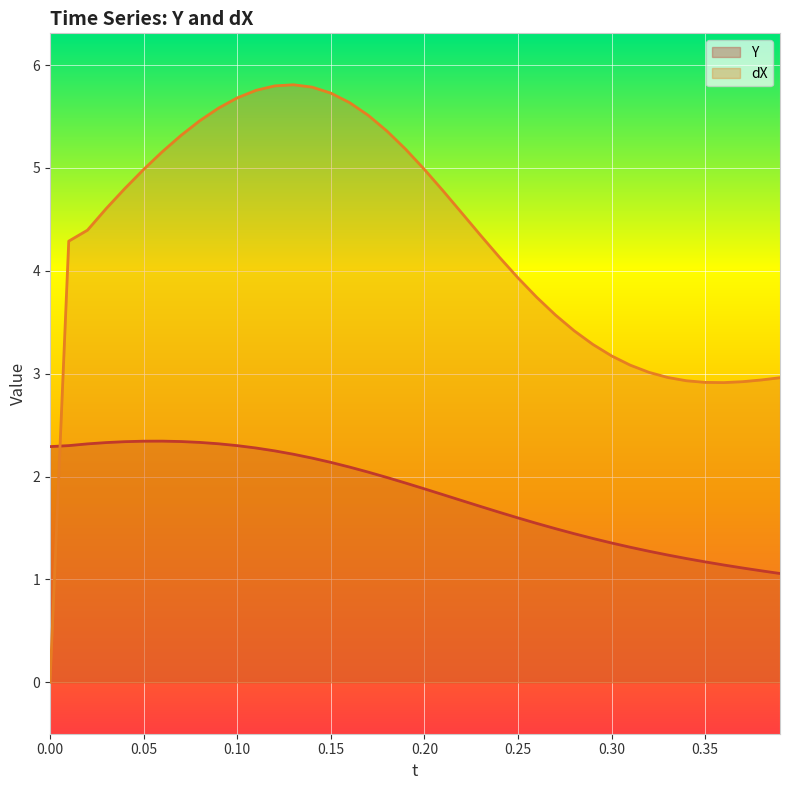

Which series has the widest spread of values?

dX